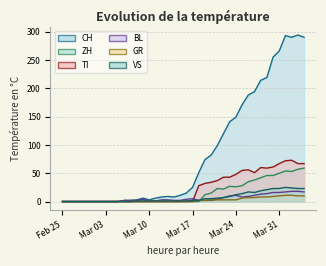

At which category does TI reach its first local peak?

2020-03-26